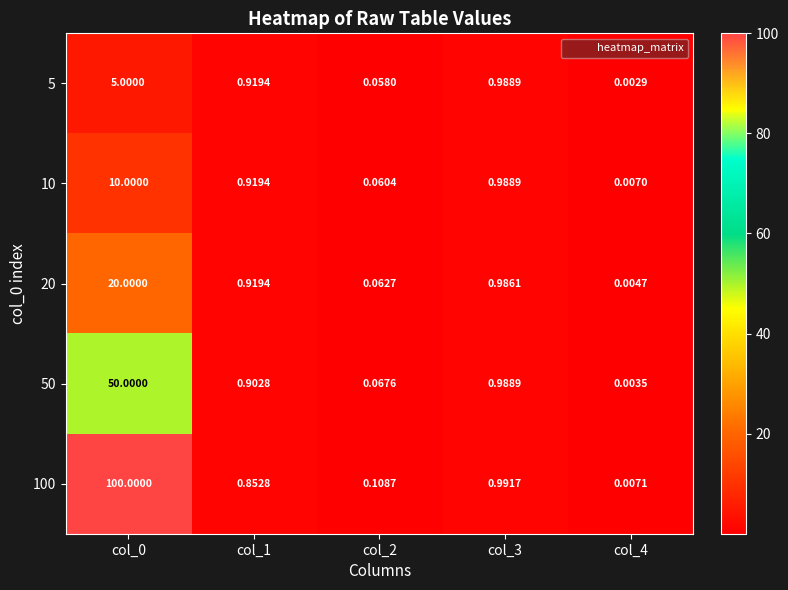

Is the value of 5 at col_2 greater than the value of 10 at col_0?

No